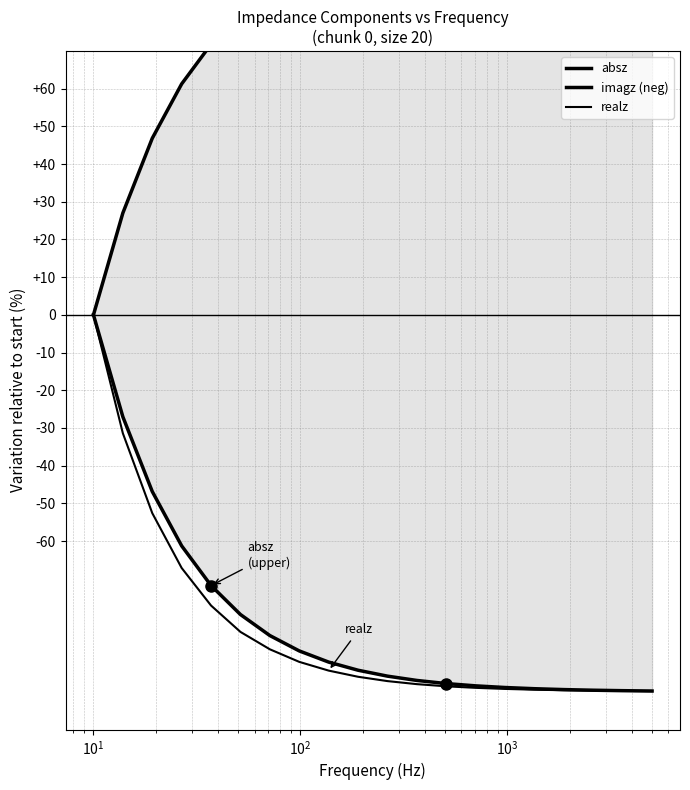

True or false: absz and imagz (neg) cross at least once.

False